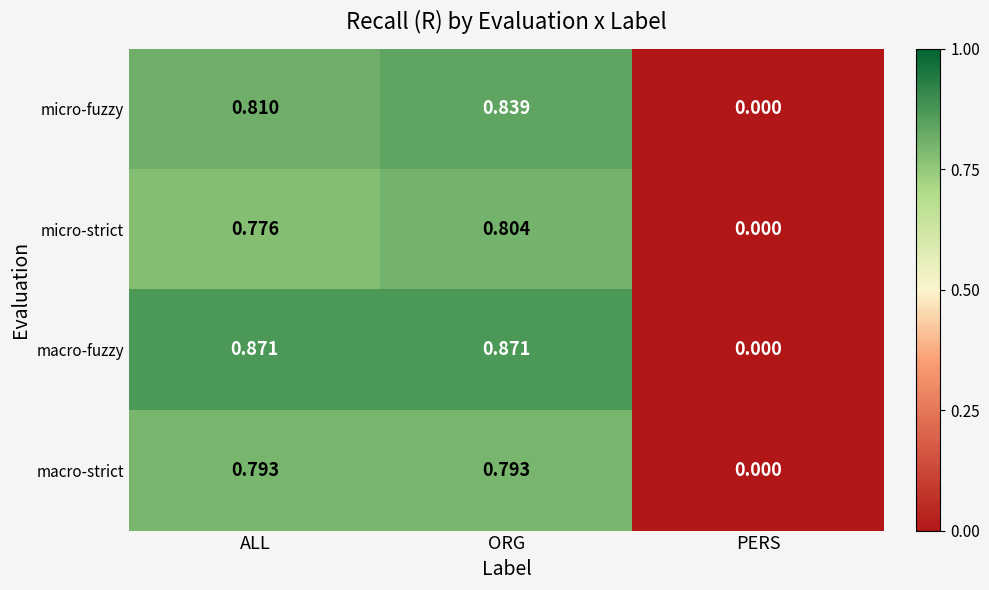

How many data points in micro-fuzzy are above 0?

2